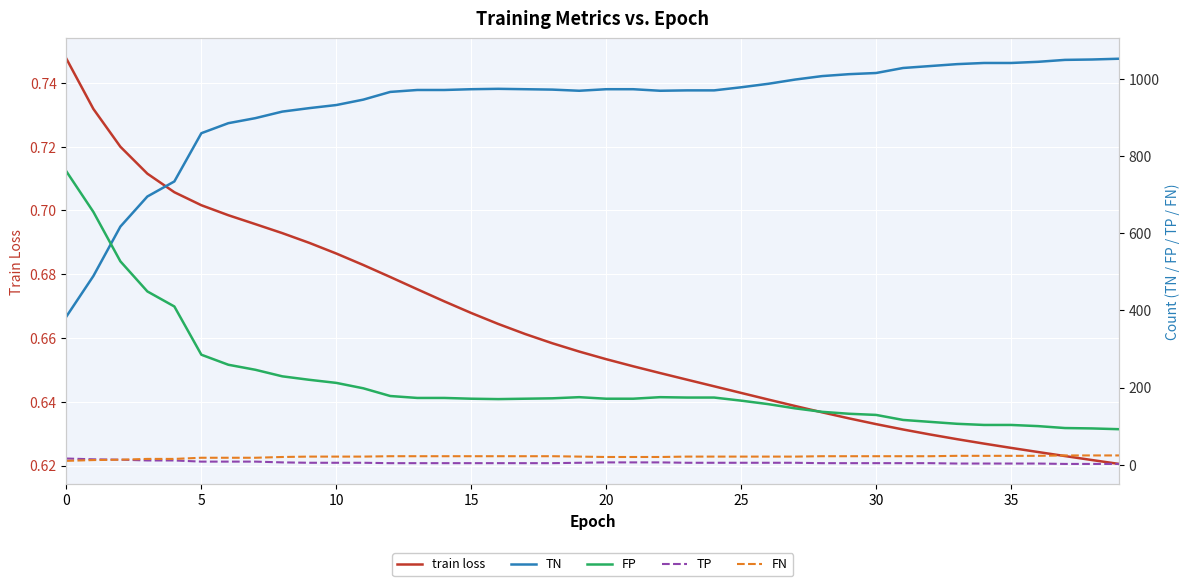

True or false: train loss and TN intersect in this chart.

False